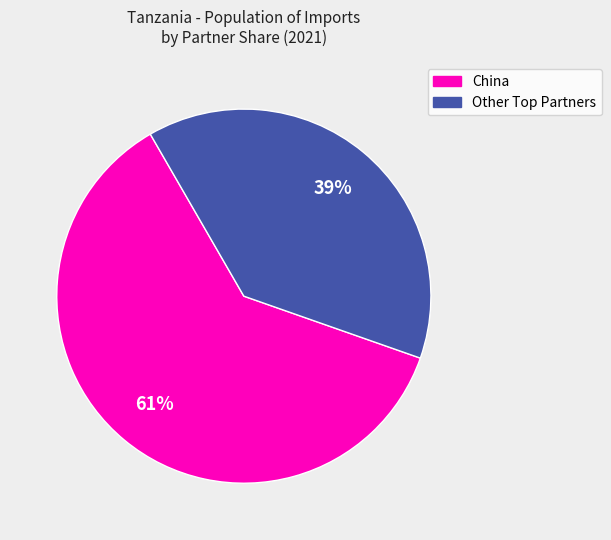

To the nearest percent, what is the average slice percentage?

50%